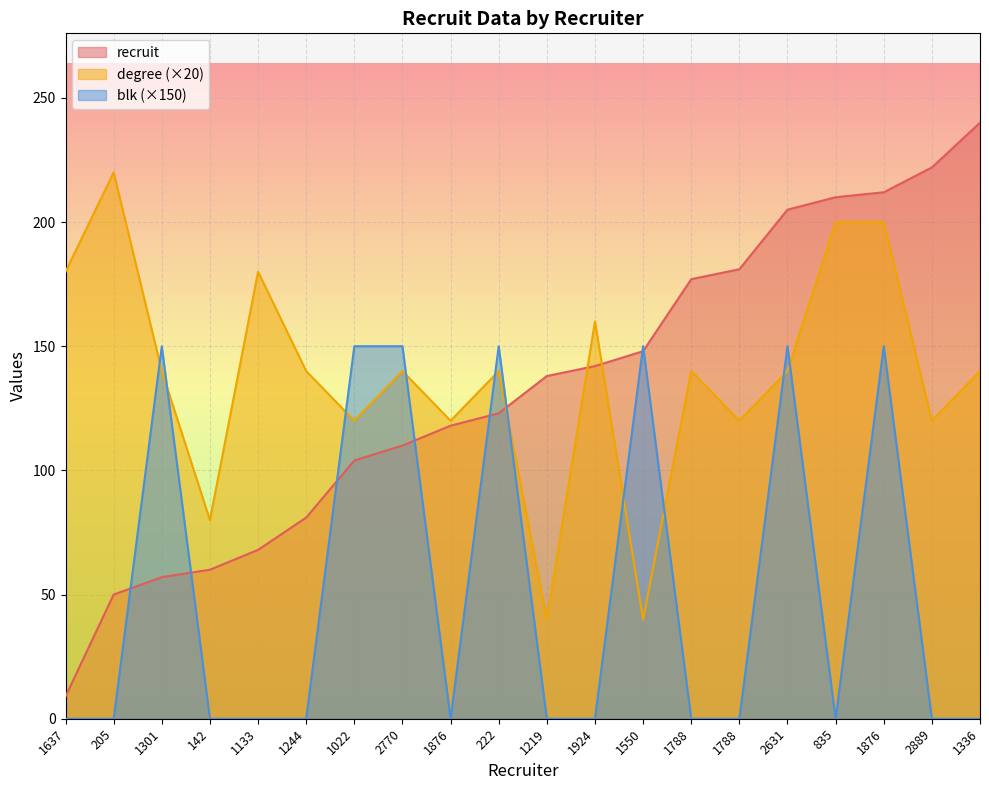

List the series in order of their peak value, highest first.

recruit, degree (×20), blk (×150)